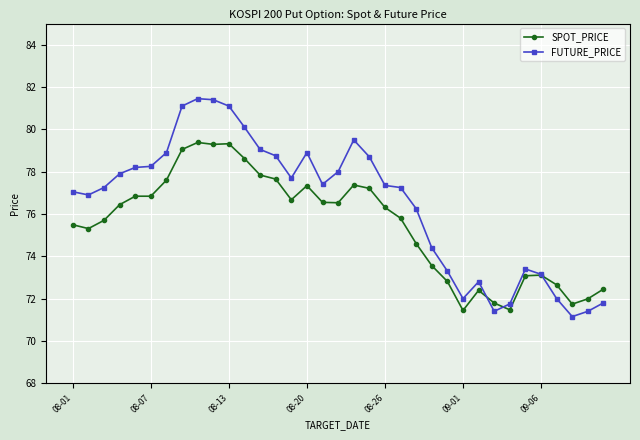

Which series has the largest total across all categories?

FUTURE_PRICE